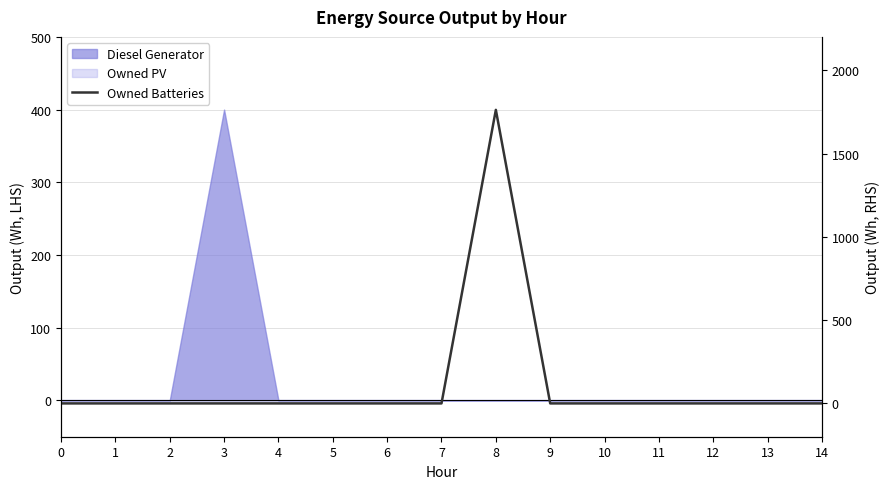

The value at 12 is 0. True or false?

True